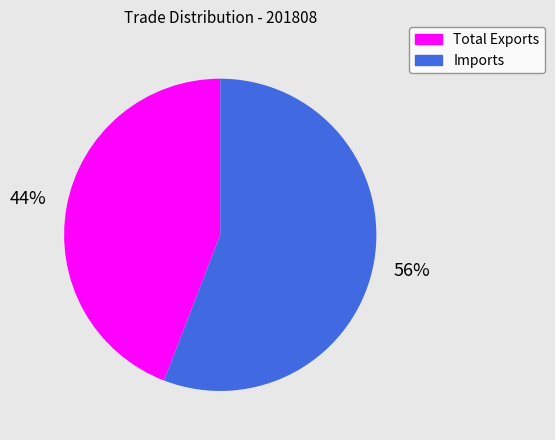

Is there a majority slice in this chart?

Yes